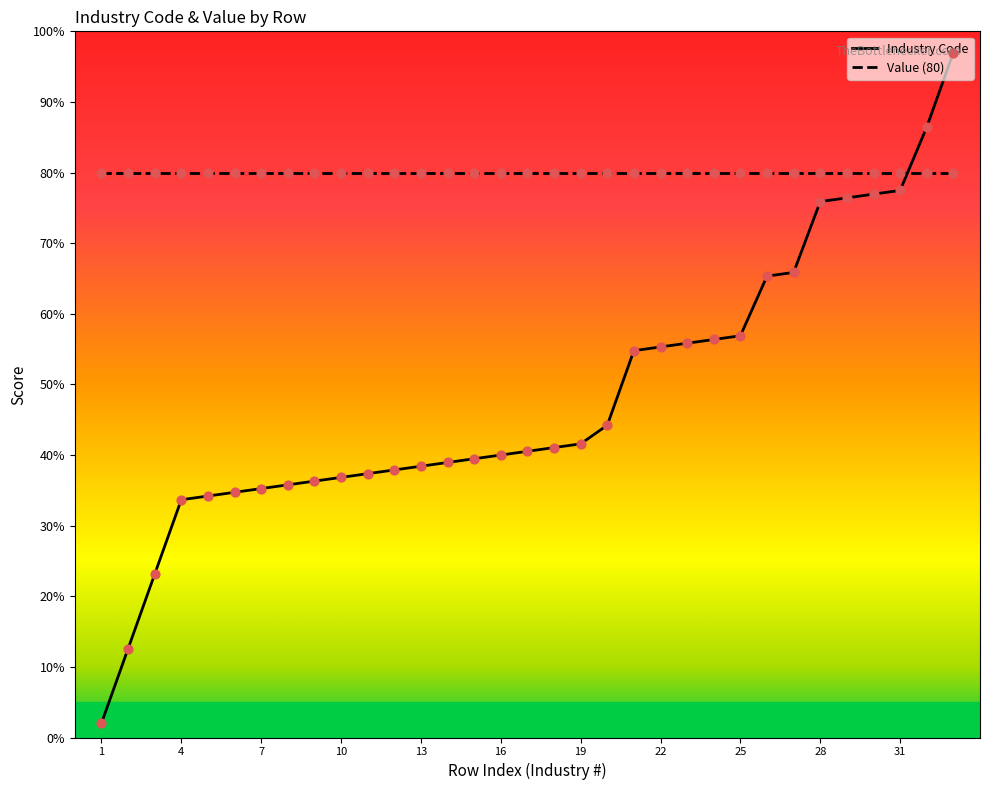

True or false: Value (80) and Industry Code intersect in this chart.

True